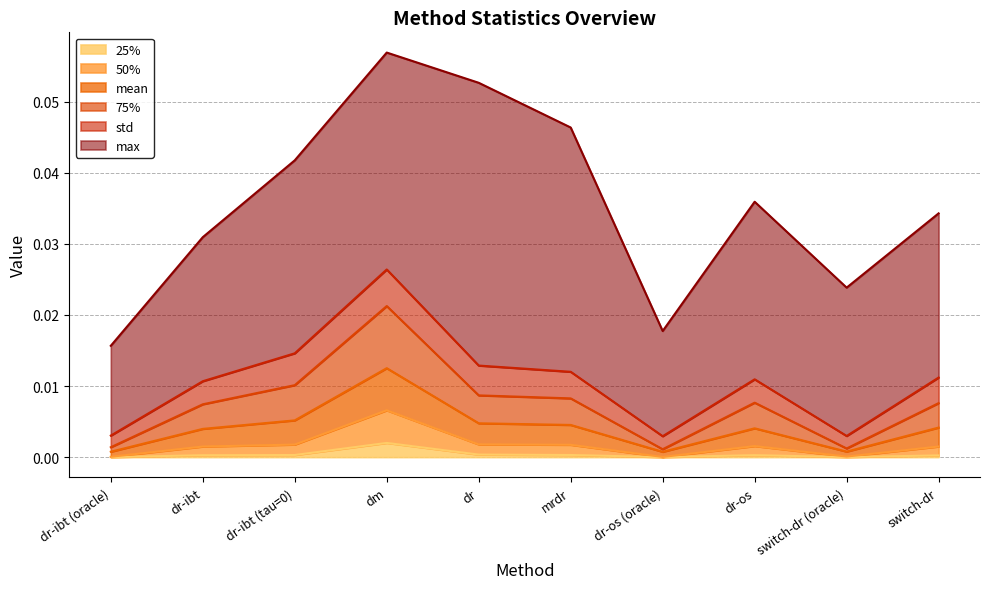

True or false: 25% has a value of 0.0 at dr.

True